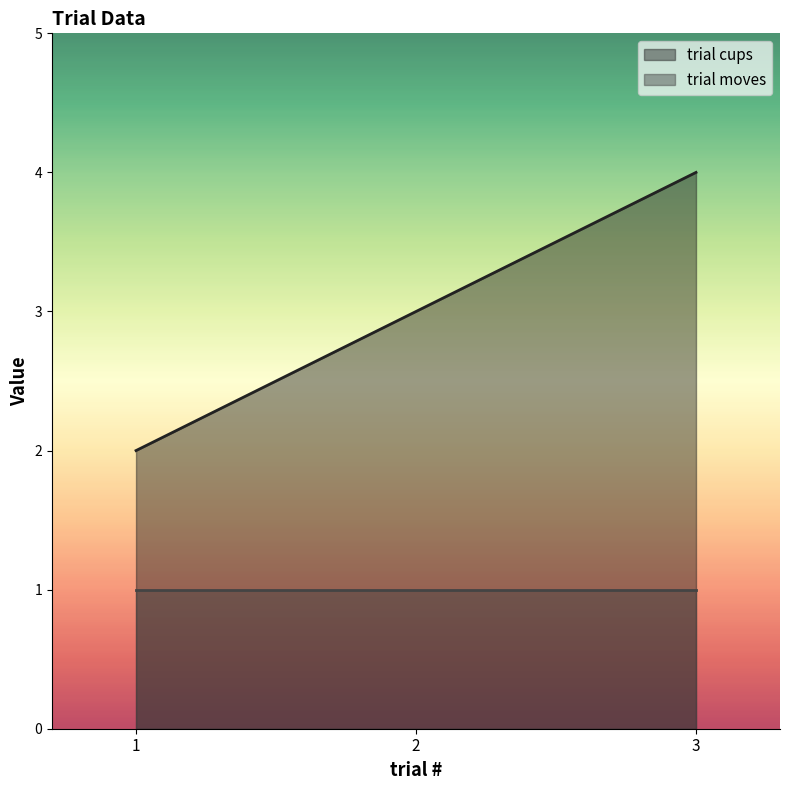

What is the greatest value displayed?

4